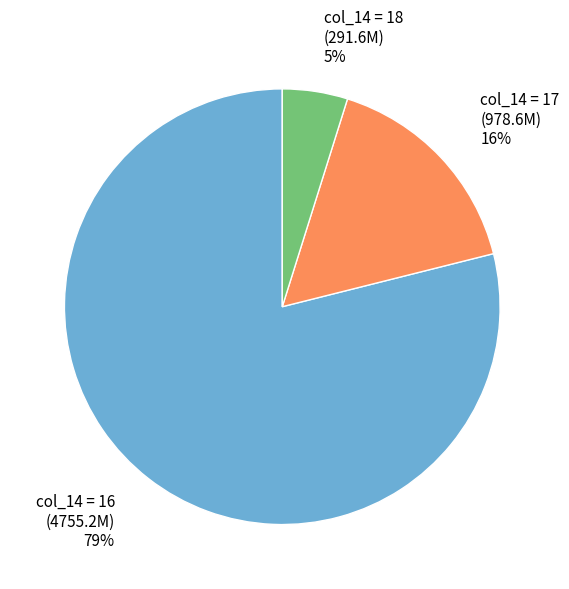

How many segments does this pie chart have?

3